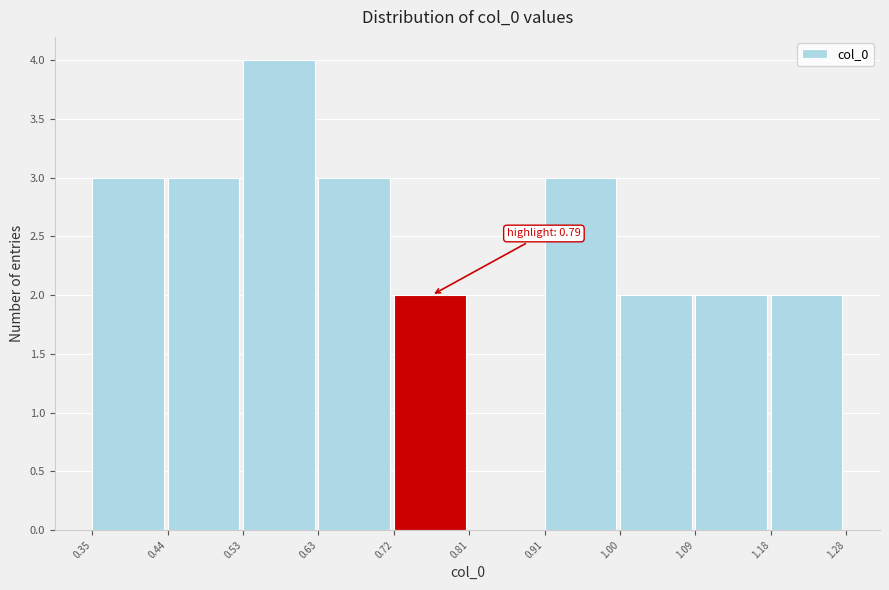

Which range on the x-axis has the tallest bar?

0.53 to 0.63